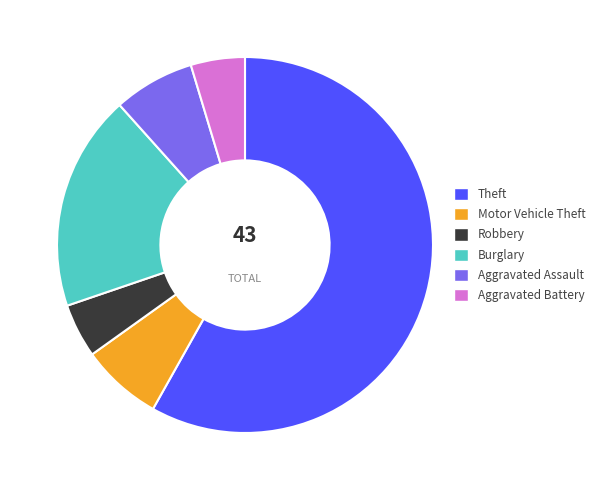

Does Aggravated Battery represent more than half of the total?

No